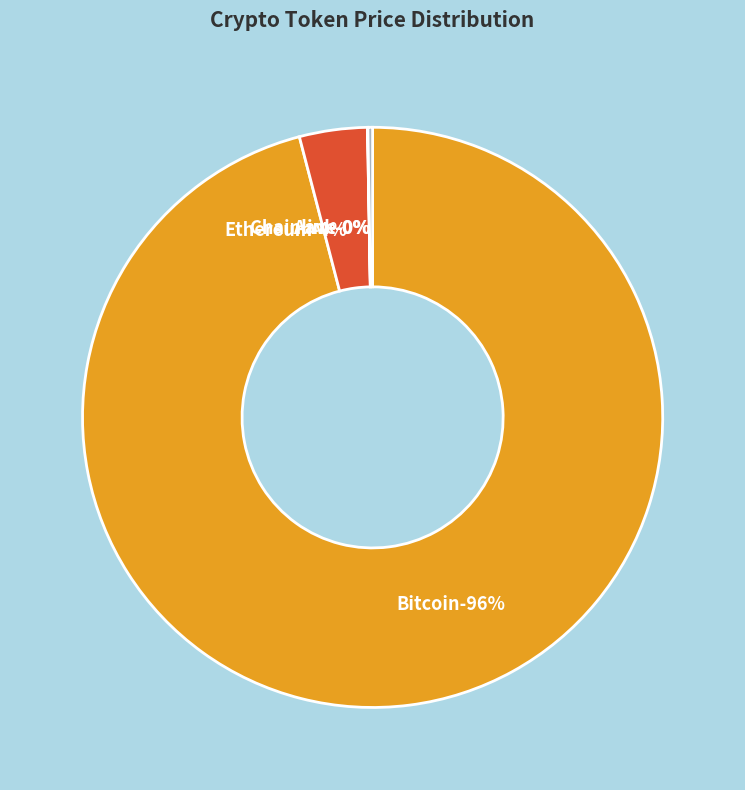

How many segments does this pie chart have?

4